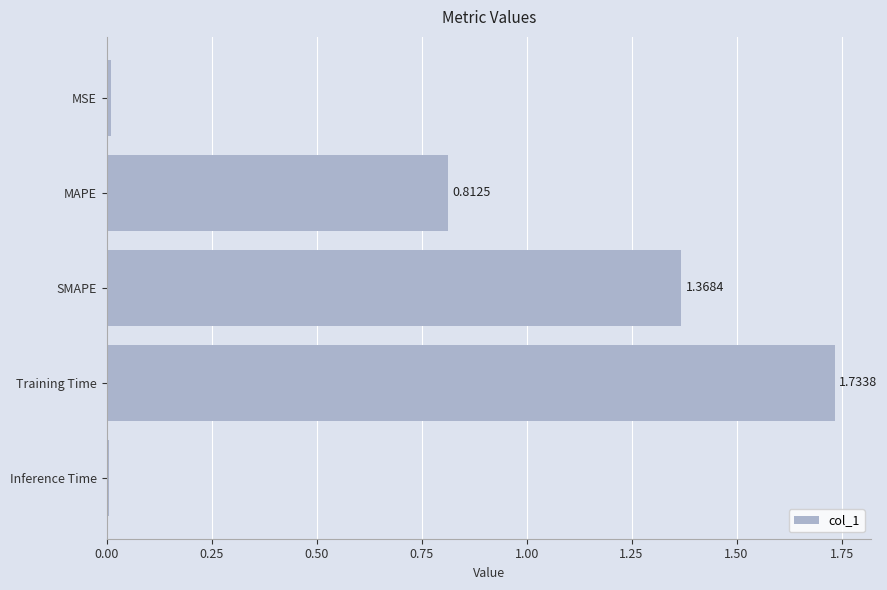

What is the sum of all values?

3.9